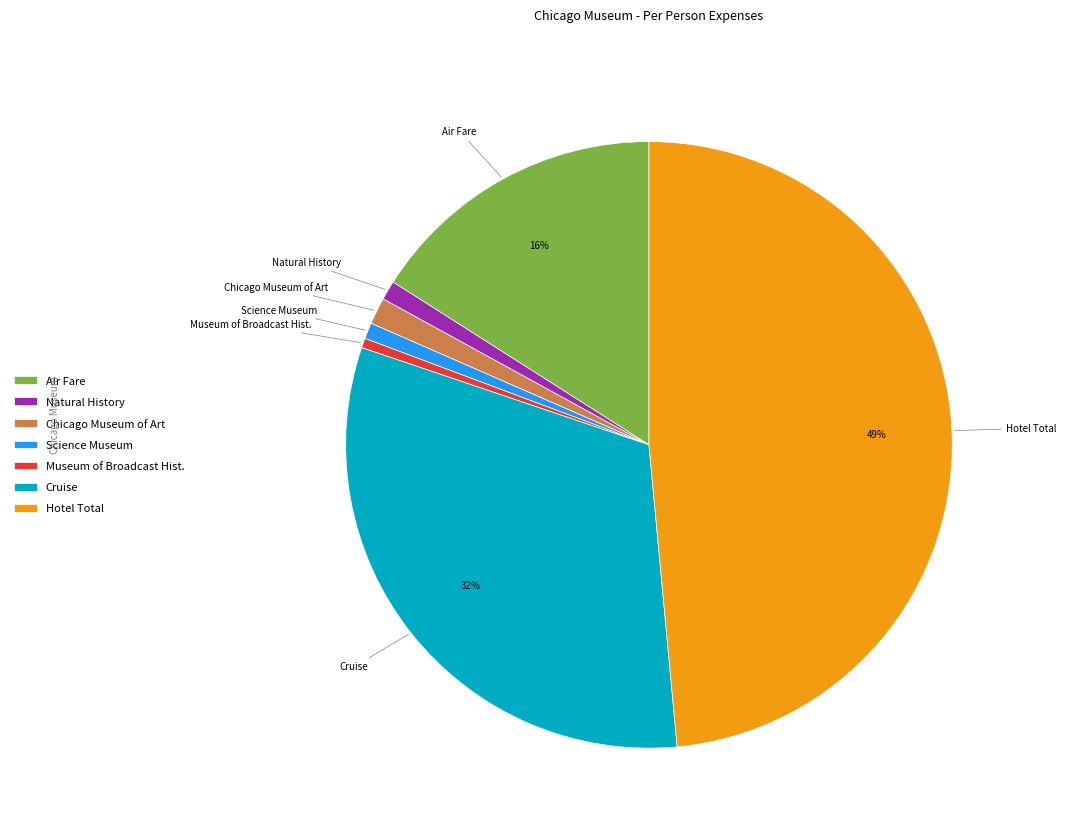

To the nearest percent, what percentage of the pie is Cruise?

32%